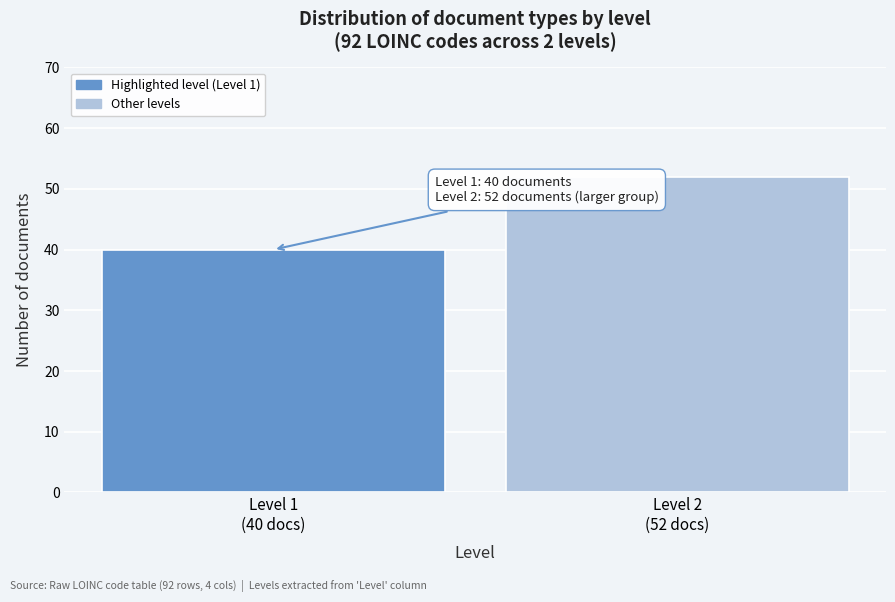

Reading right to left, what are all the values shown in this chart?

52	40